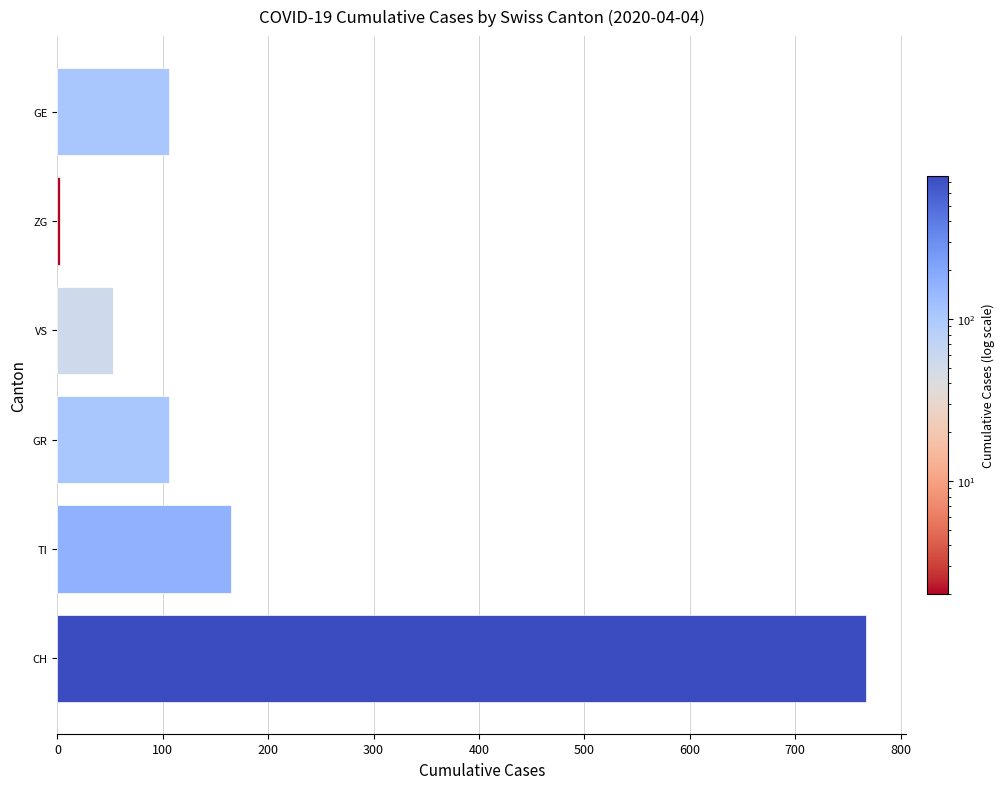

The value at GR is 61. True or false?

False